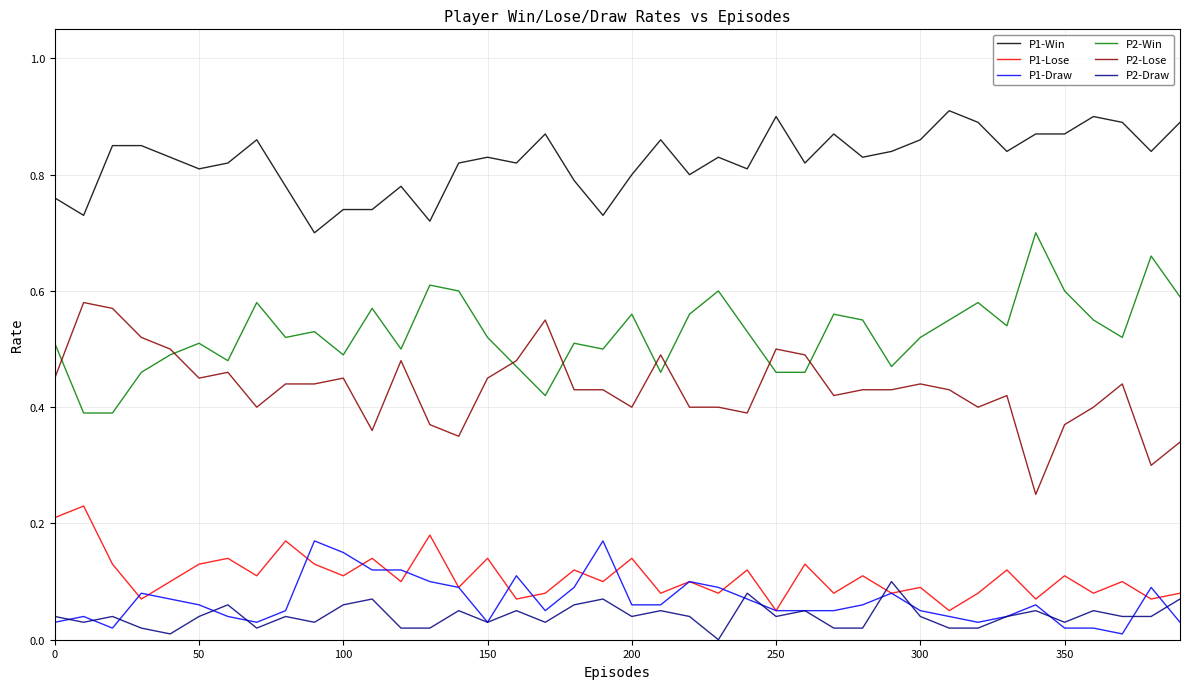

Which series has the largest total across all categories?

P1-Win